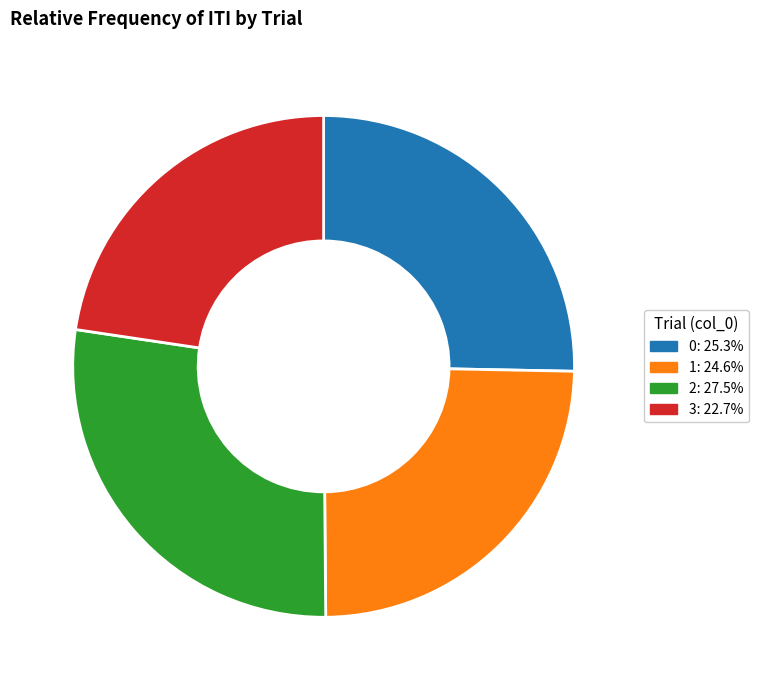

Does any single category account for the majority?

No